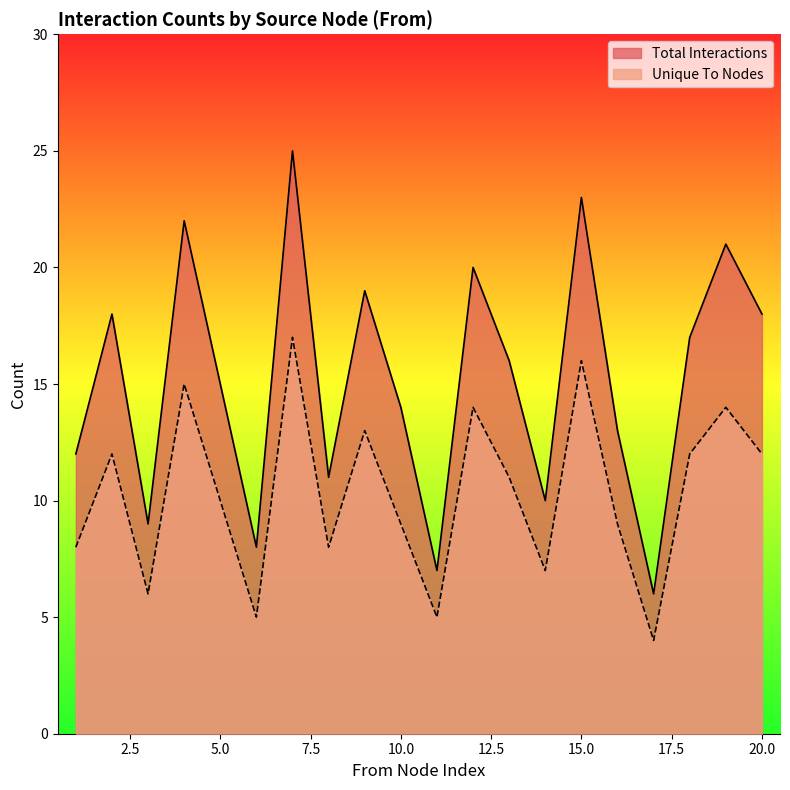

Rank the series by their average value, from lowest to highest.

Unique To Nodes, Total Interactions